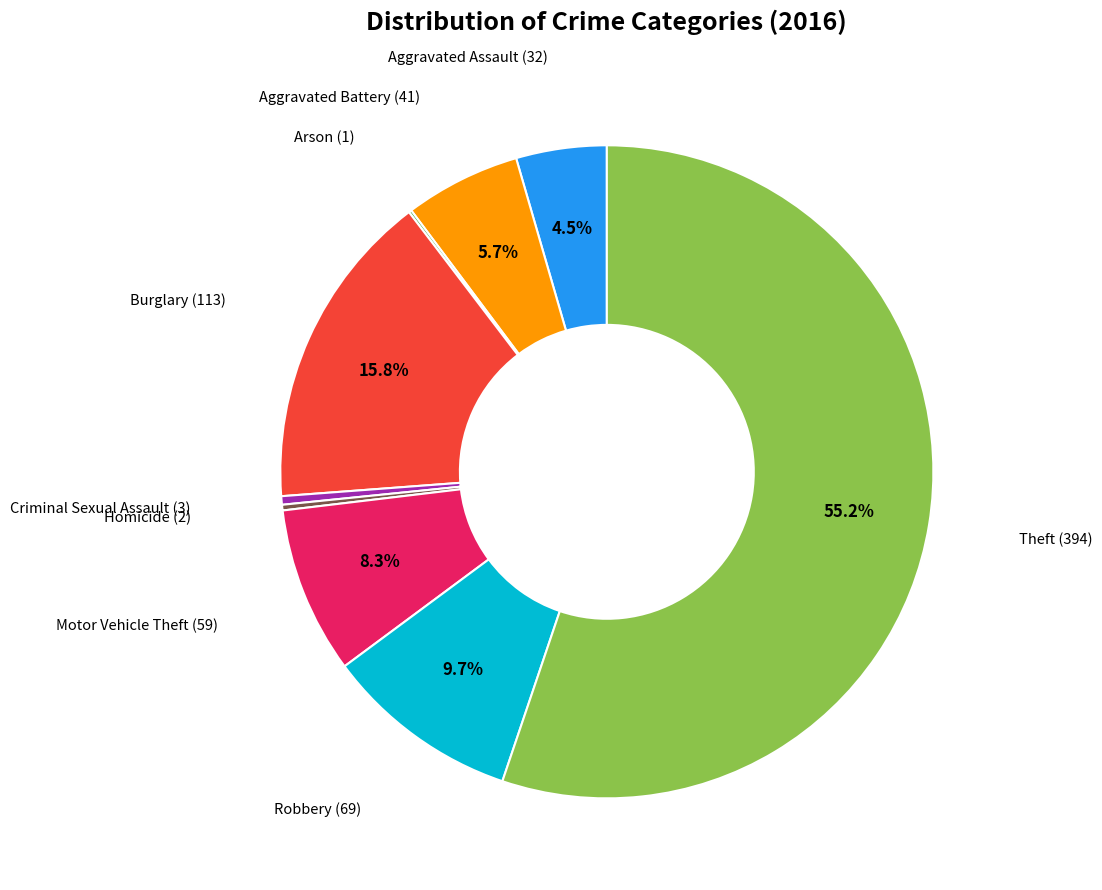

To the nearest percent, what is the average slice percentage?

11%